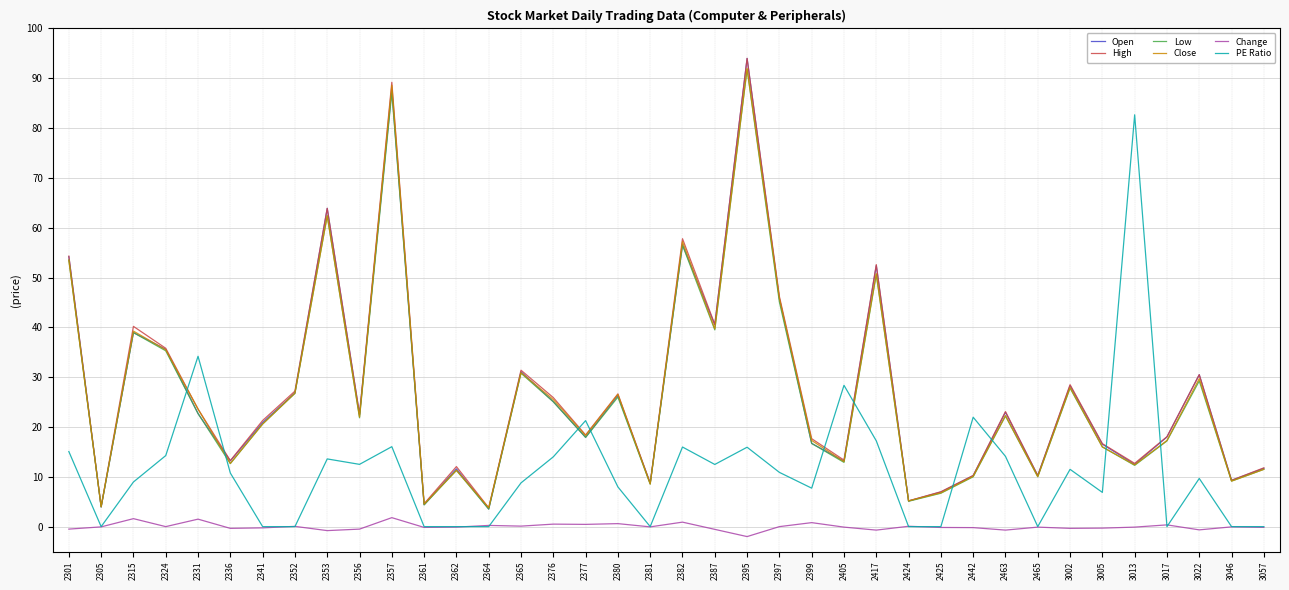

Is the value of Change at 2381 greater than the value of High at 2395?

No